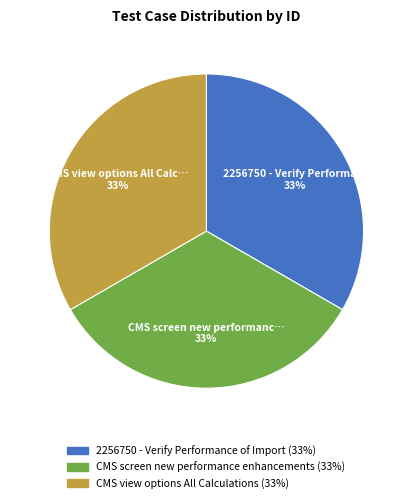

The CMS view options All Calculations slice represents 33% of the pie. True or false?

True